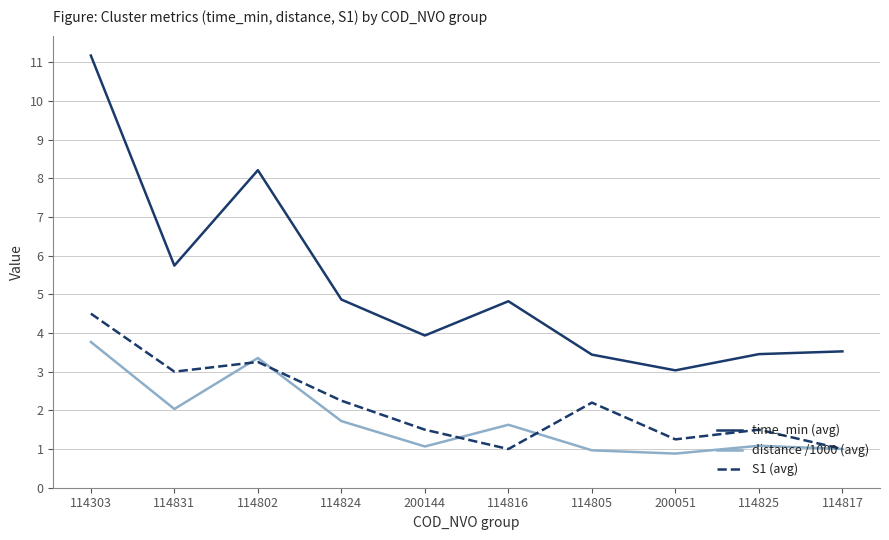

The value of S1 (avg) at 114802 is 2.2. True or false?

False